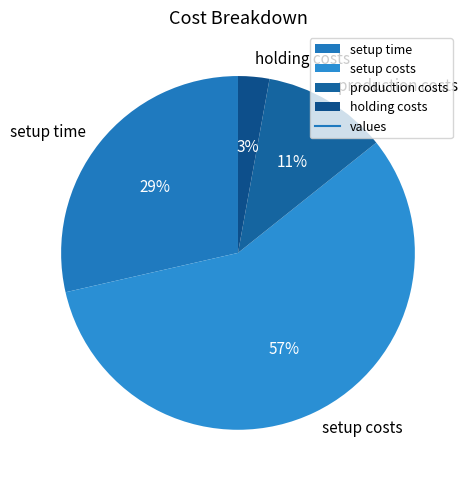

Between holding costs and production costs, which is larger?

production costs